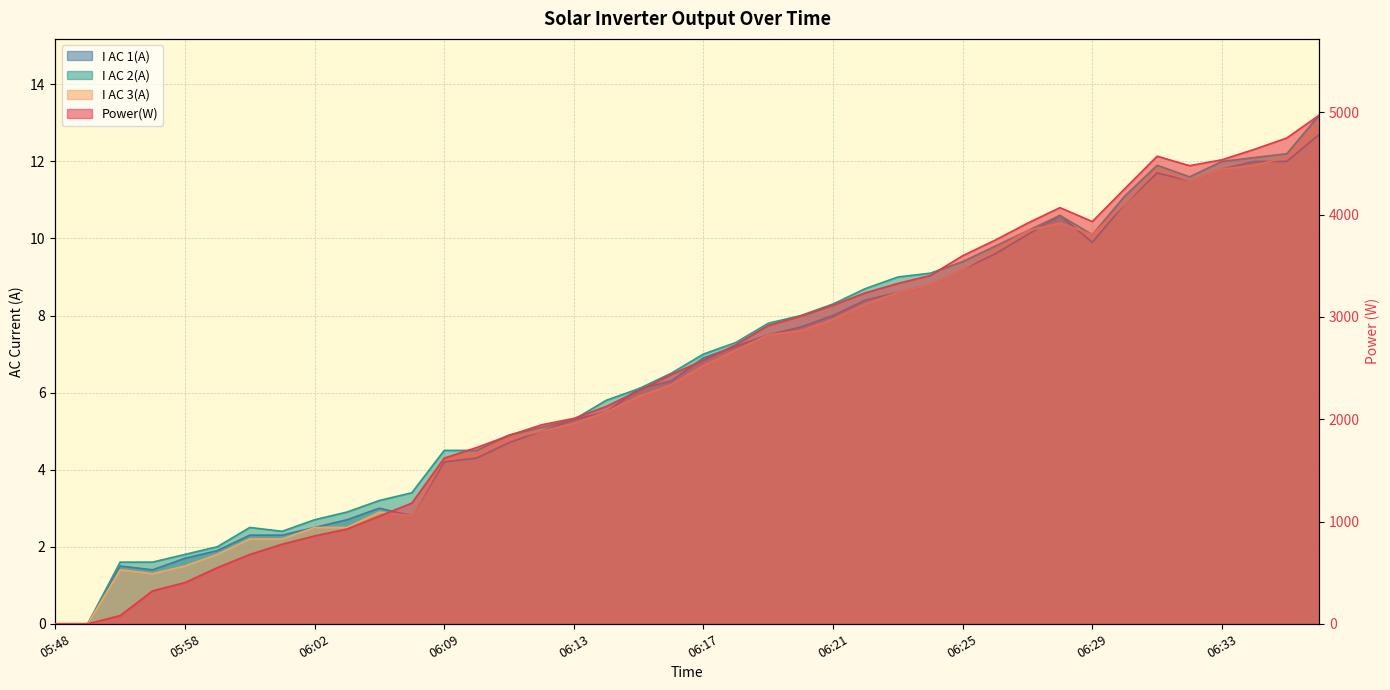

Reading left to right, list all the values displayed in this chart.

Power(W): 05:48=0.0	05:49=0.0	05:53=80.0	05:57=322.0	05:58=403.0	05:59=549.0	06:00=678.0	06:01=778.0	06:02=859.0	06:03=926.0	06:04=1053.0	06:05=1180.0	06:09=1620.0	06:10=1723.0	06:11=1841.0	06:12=1945.0	06:13=2008.0	06:14=2125.0	06:15=2279.0	06:16=2436.0	06:17=2577.0	06:18=2728.0	06:19=2917.0	06:20=3007.0	06:21=3115.0	06:22=3236.0	06:23=3328.0	06:24=3405.0	06:25=3599.0	06:26=3751.0	06:27=3917.0	06:28=4069.0	06:29=3933.0	06:30=4254.0	06:31=4572.0	06:32=4479.0	06:33=4537.0	06:34=4639.0	06:35=4750.0	06:36=4973.0
I AC 1(A): 05:48=0.0	05:49=0.0	05:53=1.5	05:57=1.4	05:58=1.7	05:59=1.9	06:00=2.3	06:01=2.3	06:02=2.5	06:03=2.7	06:04=3.0	06:05=2.8	06:09=4.2	06:10=4.3	06:11=4.7	06:12=5.0	06:13=5.3	06:14=5.5	06:15=6.1	06:16=6.3	06:17=6.9	06:18=7.2	06:19=7.5	06:20=7.7	06:21=8.0	06:22=8.4	06:23=8.6	06:24=8.8	06:25=9.2	06:26=9.6	06:27=10.1	06:28=10.6	06:29=9.9	06:30=10.9	06:31=11.7	06:32=11.5	06:33=11.8	06:34=12.0	06:35=12.0	06:36=12.7
I AC 2(A): 05:48=0.0	05:49=0.0	05:53=1.6	05:57=1.6	05:58=1.8	05:59=2.0	06:00=2.5	06:01=2.4	06:02=2.7	06:03=2.9	06:04=3.2	06:05=3.4	06:09=4.5	06:10=4.5	06:11=4.9	06:12=5.1	06:13=5.3	06:14=5.8	06:15=6.1	06:16=6.5	06:17=7.0	06:18=7.3	06:19=7.8	06:20=8.0	06:21=8.3	06:22=8.7	06:23=9.0	06:24=9.1	06:25=9.4	06:26=9.8	06:27=10.2	06:28=10.6	06:29=10.1	06:30=11.1	06:31=11.9	06:32=11.6	06:33=12.0	06:34=12.1	06:35=12.2	06:36=13.2
I AC 3(A): 05:48=0.0	05:49=0.0	05:53=1.4	05:57=1.3	05:58=1.5	05:59=1.8	06:00=2.2	06:01=2.2	06:02=2.5	06:03=2.5	06:04=2.9	06:05=2.8	06:09=4.3	06:10=4.4	06:11=4.8	06:12=5.0	06:13=5.2	06:14=5.5	06:15=5.9	06:16=6.2	06:17=6.7	06:18=7.1	06:19=7.5	06:20=7.6	06:21=7.9	06:22=8.3	06:23=8.6	06:24=8.8	06:25=9.2	06:26=9.7	06:27=10.2	06:28=10.4	06:29=10.1	06:30=10.9	06:31=11.8	06:32=11.5	06:33=11.8	06:34=11.9	06:35=12.1	06:36=13.0